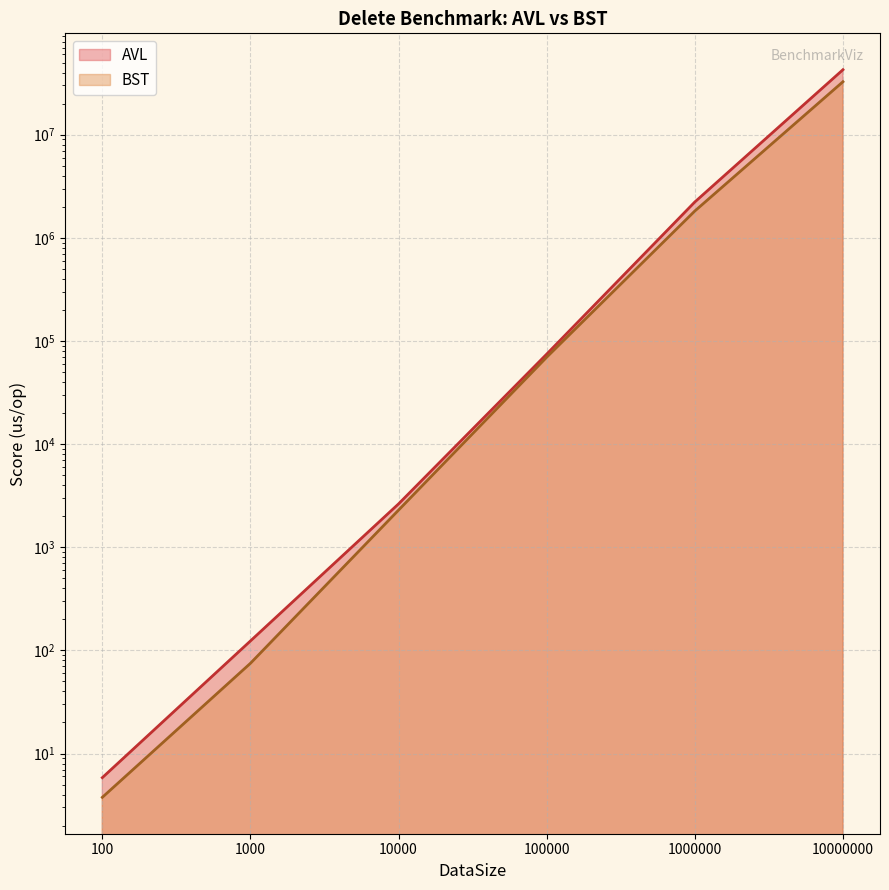

Is the value of AVL at 10000000 greater than the value of BST at 100000?

Yes